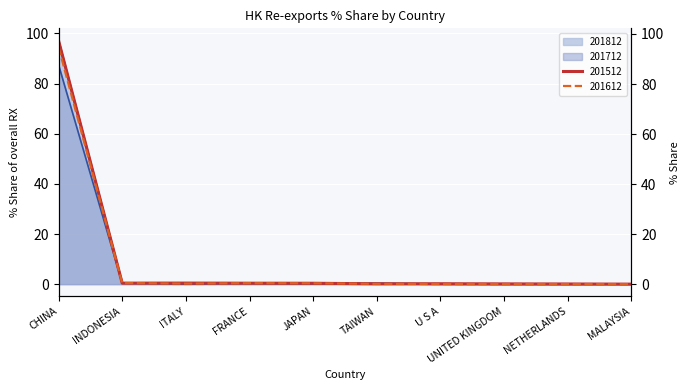

At which category is the sum across all series the highest?

CHINA